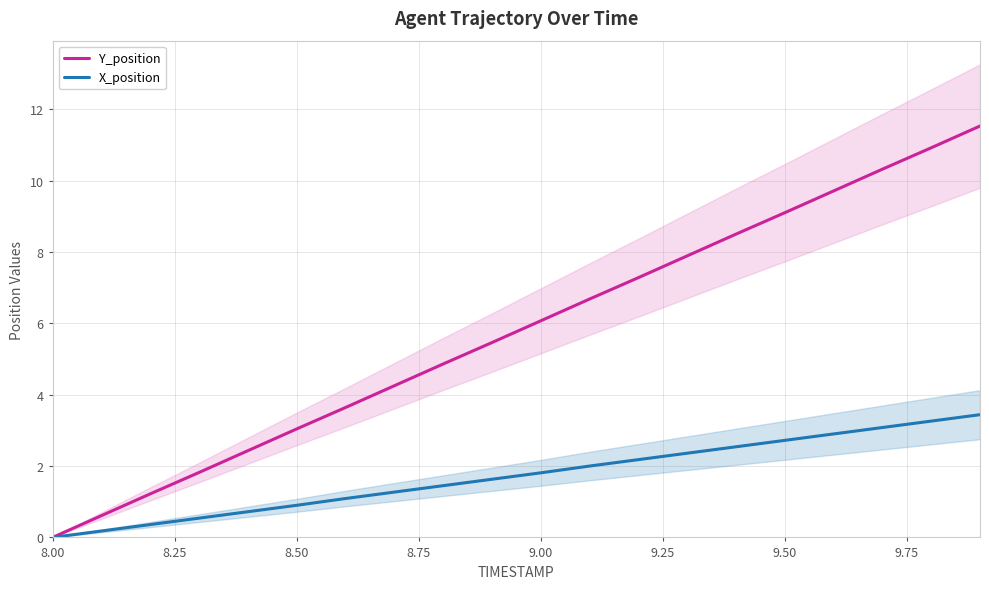

Is it true that X_position equals 1.8 at 9.00?

True